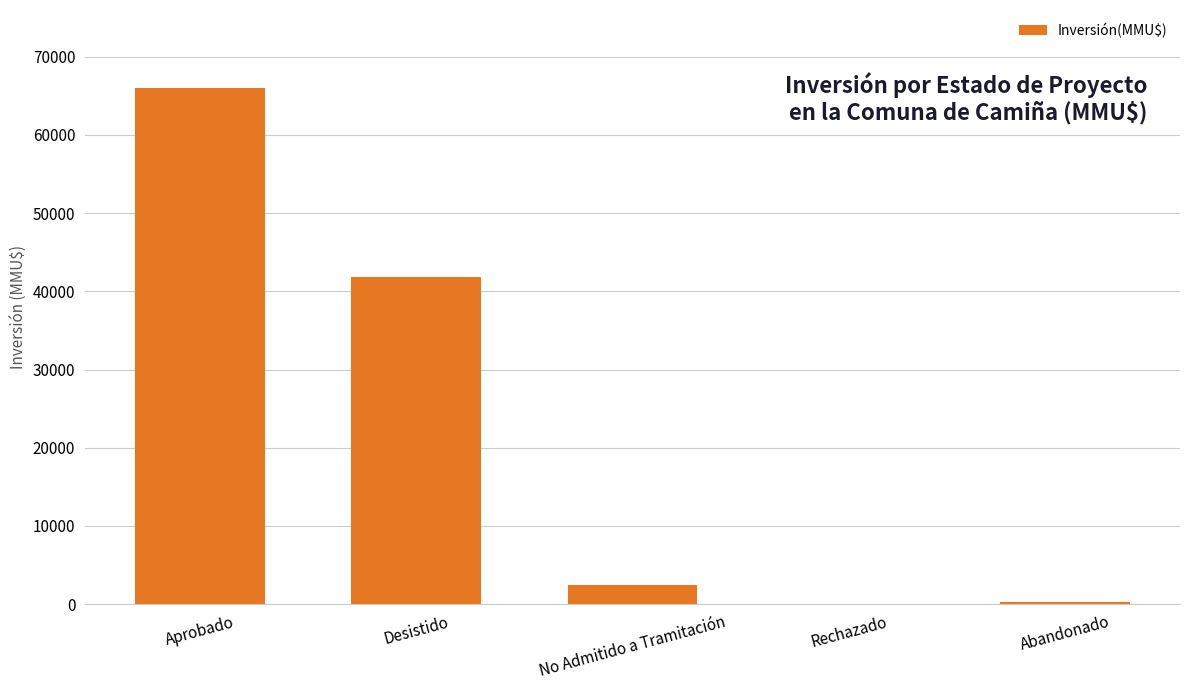

What is the sum of the values at Aprobado and Desistido?

107954